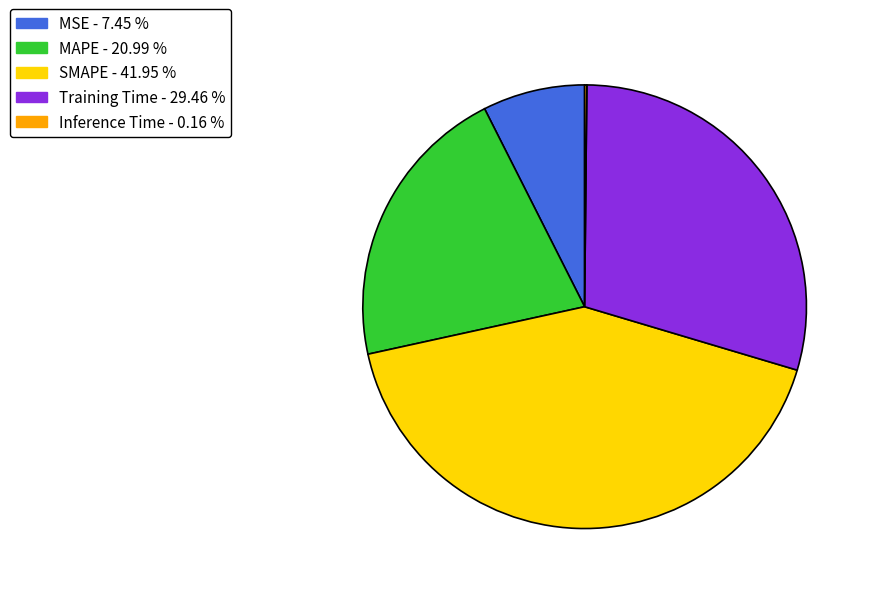

Does MSE account for over 50% of the chart?

No